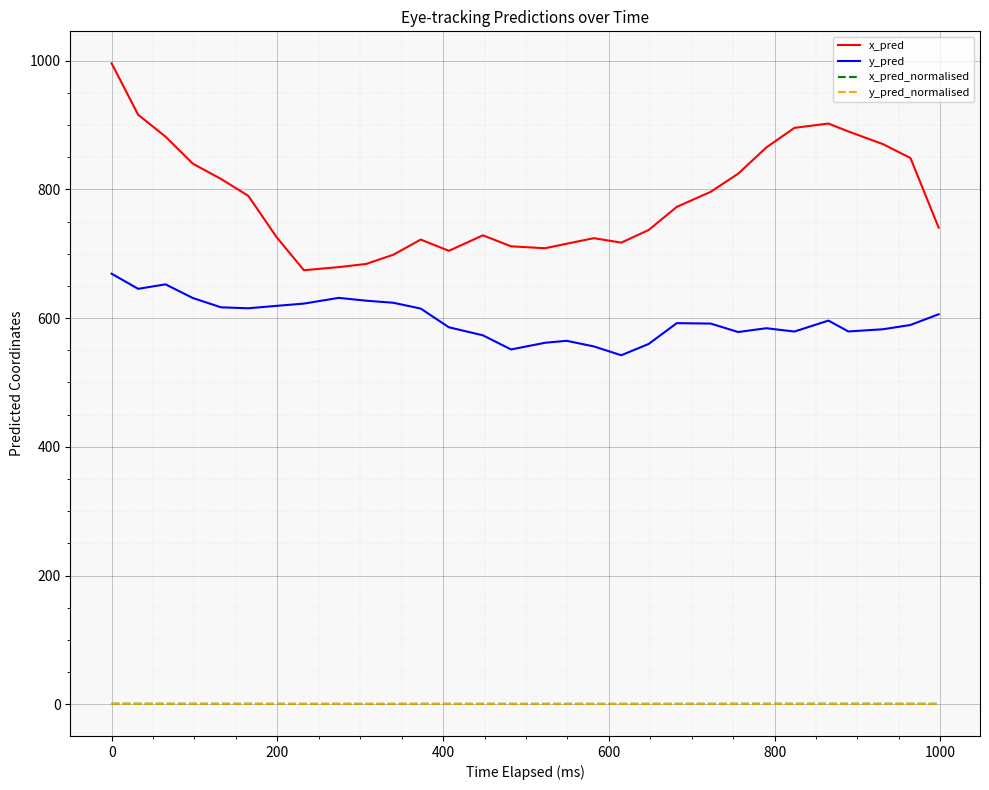

What is the smallest value displayed?

0.4